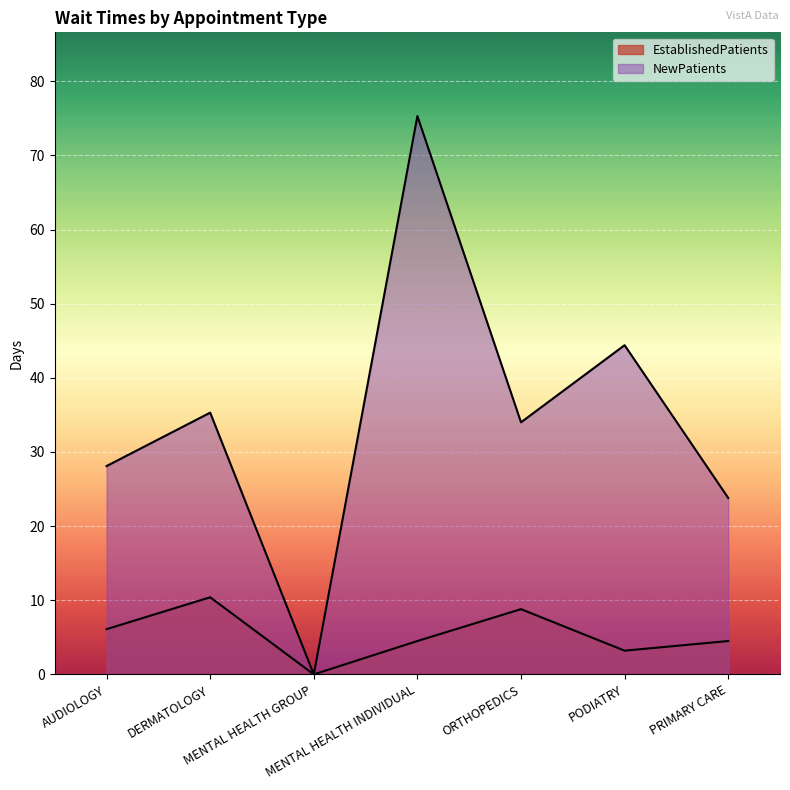

What position from the left is AUDIOLOGY?

1